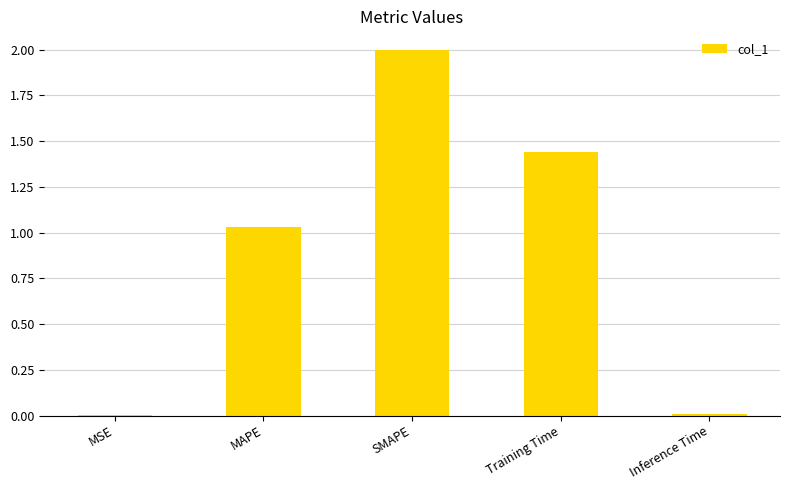

How many data points does each series have?

5